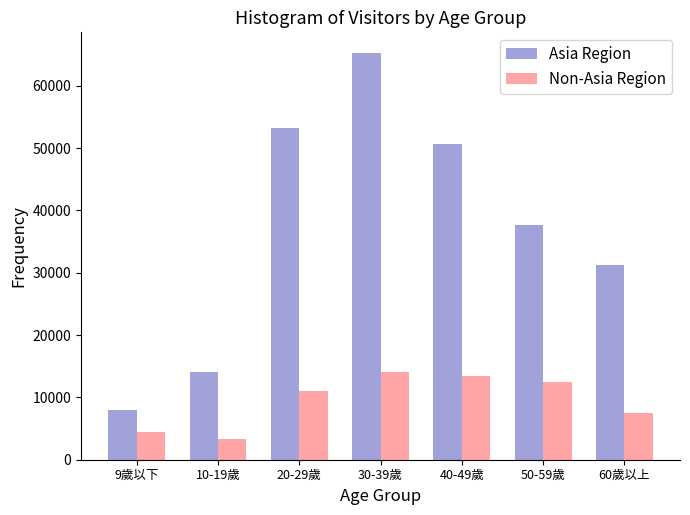

Reading left to right, extract all data points from this chart.

Asia Region: 7962	14078	53182	65315	50657	37620	31253
Non-Asia Region: 4447	3354	11018	14062	13485	12532	7433